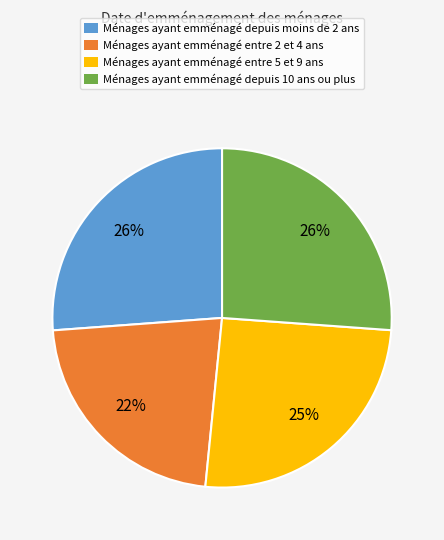

To the nearest percent, what is the average slice percentage?

25%